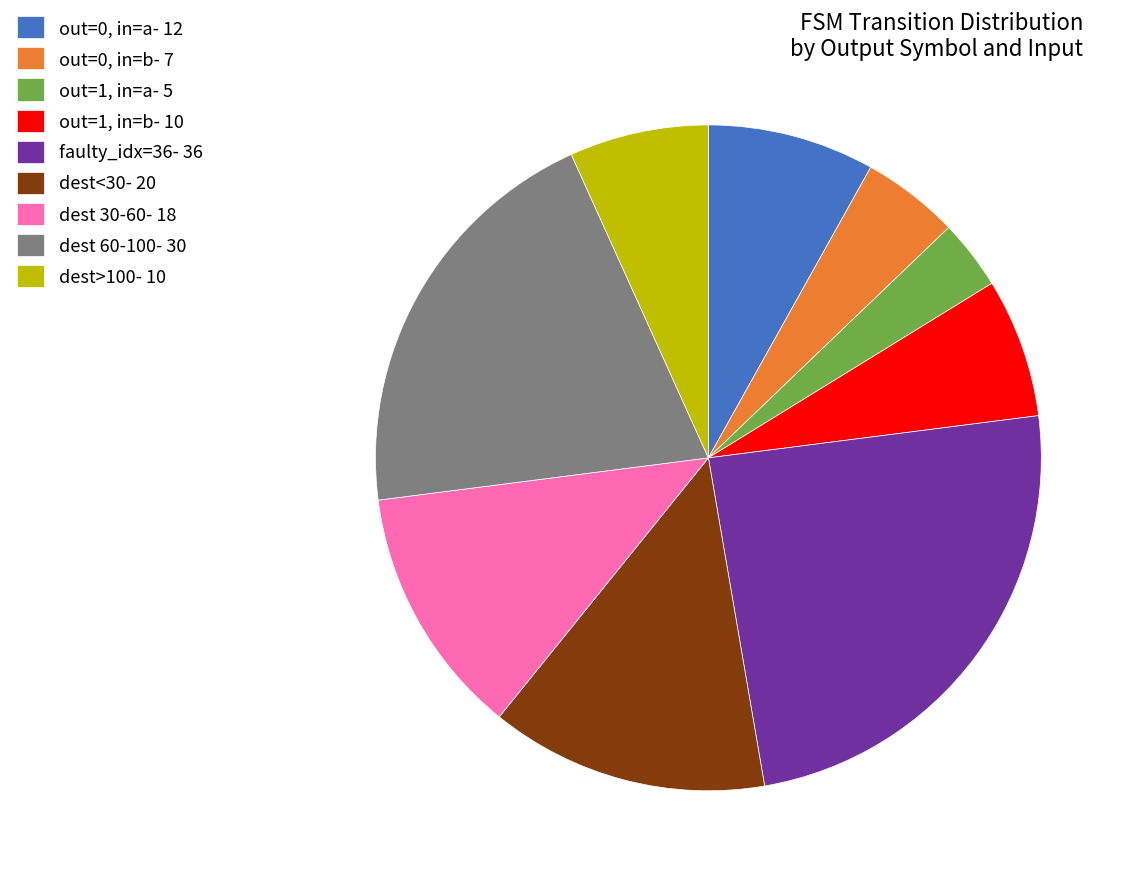

The dest 30-60- 18 slice represents 19% of the pie. True or false?

False